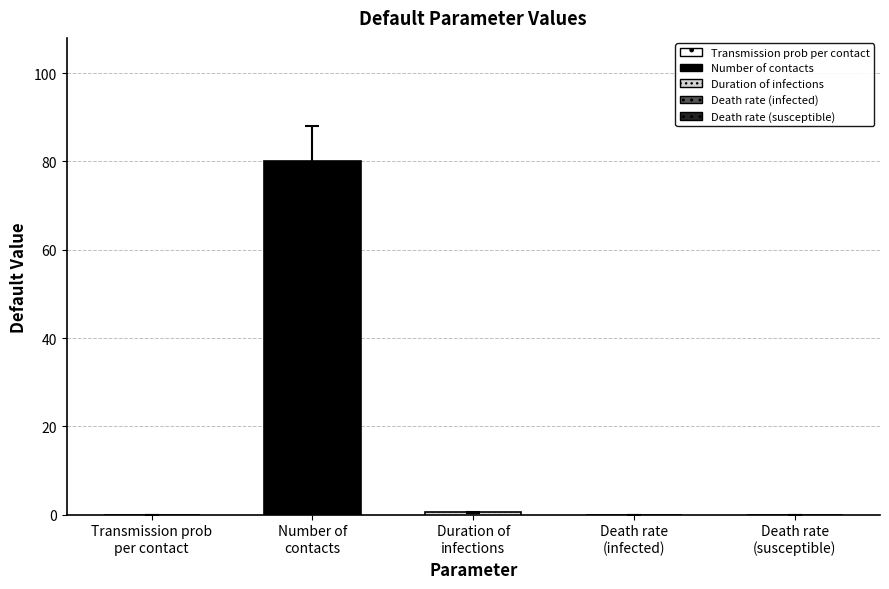

What is the change in value from transpercontact to contacts?

+80.0